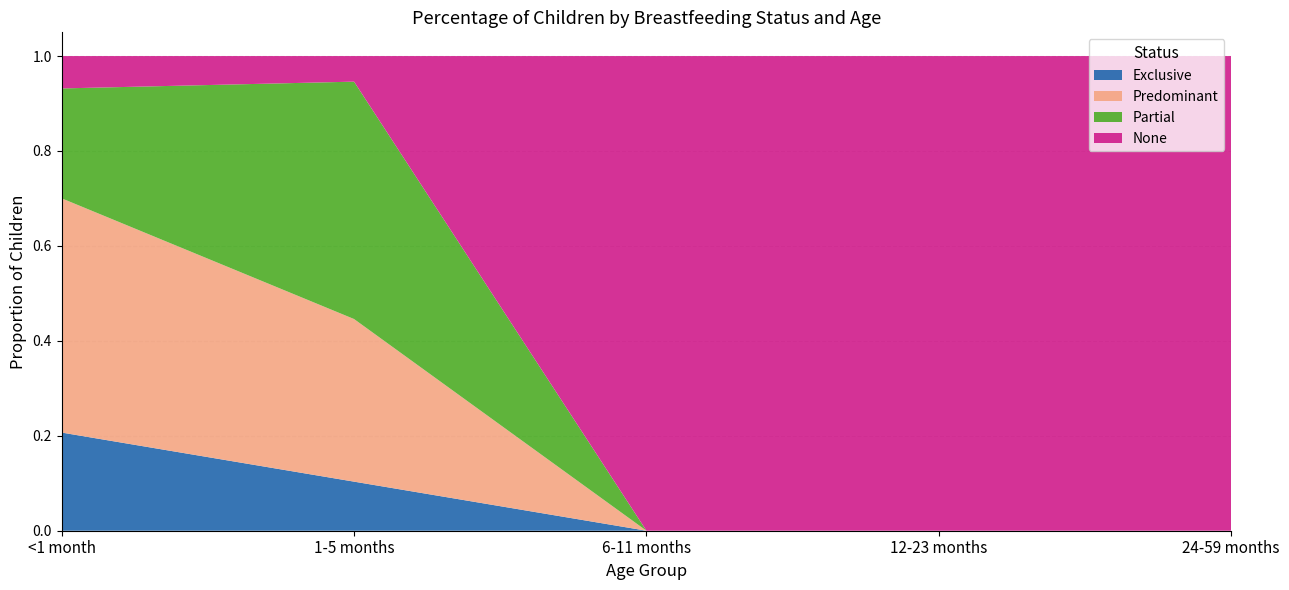

Reading right to left, transcribe all the data shown in this chart.

Exclusive: 24-59 months=0.0	12-23 months=0.0	6-11 months=0.0	1-5 months=0.1	<1 month=0.2
Predominant: 24-59 months=0.0	12-23 months=0.0	6-11 months=0.0	1-5 months=0.3	<1 month=0.5
Partial: 24-59 months=0.0	12-23 months=0.0	6-11 months=0.0	1-5 months=0.5	<1 month=0.2
None: 24-59 months=1.0	12-23 months=1.0	6-11 months=1.0	1-5 months=0.1	<1 month=0.1